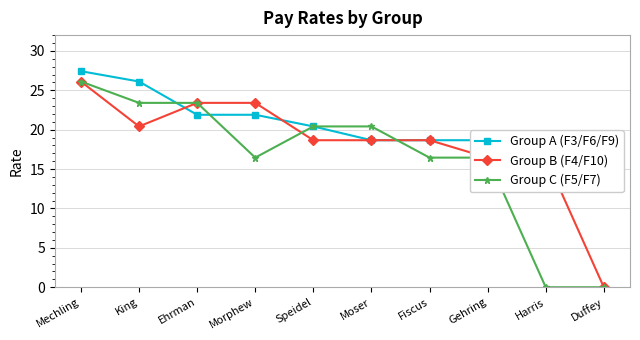

Between Mechling and King, which is larger?

Mechling